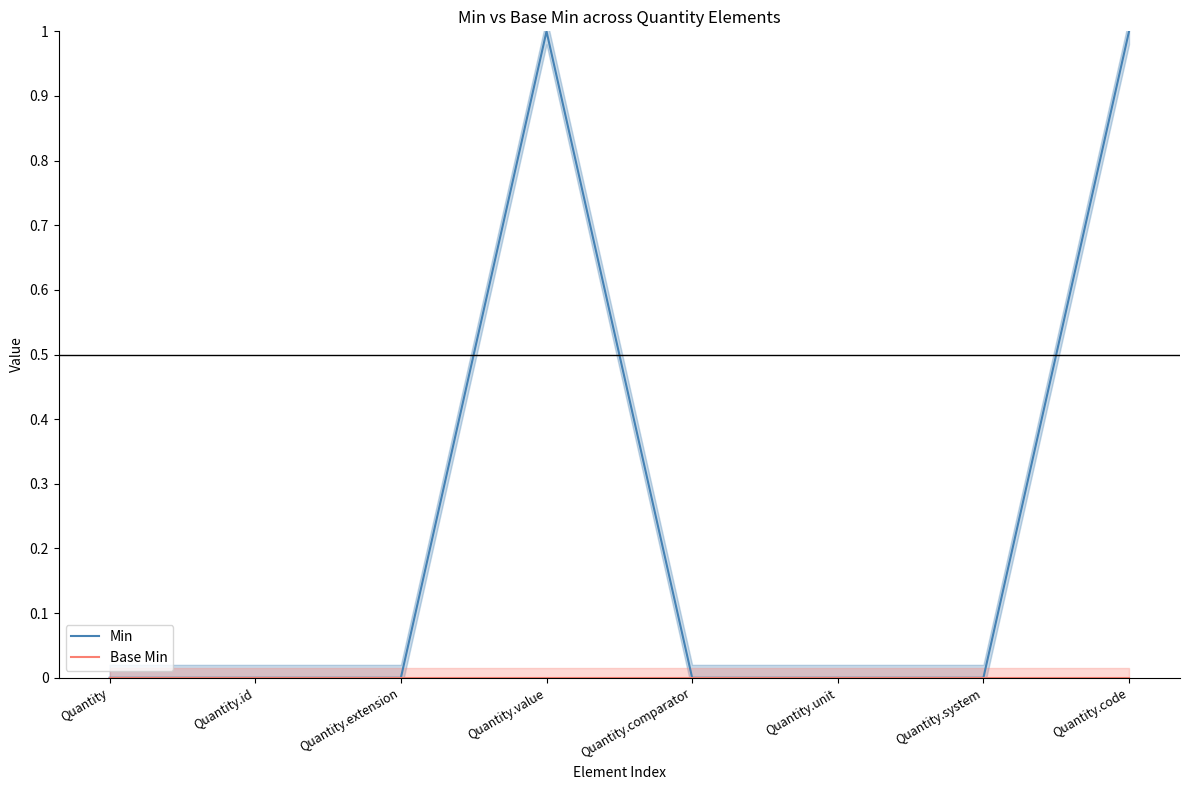

What are all the series names shown in the legend?

Min, Base Min